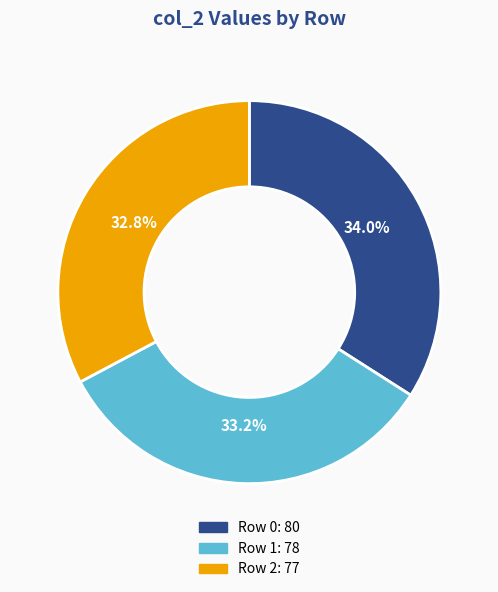

To the nearest percent, what percentage of the pie is Row 0?

34%